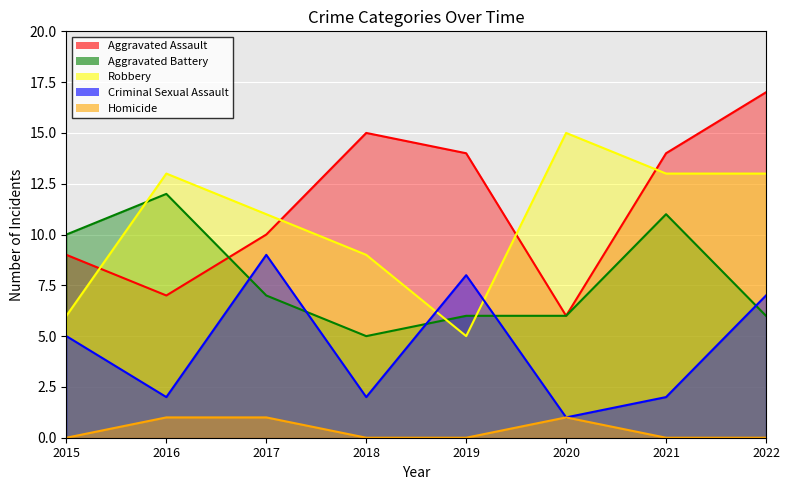

True or false: Aggravated Battery has a value of 2 at 2020.

False